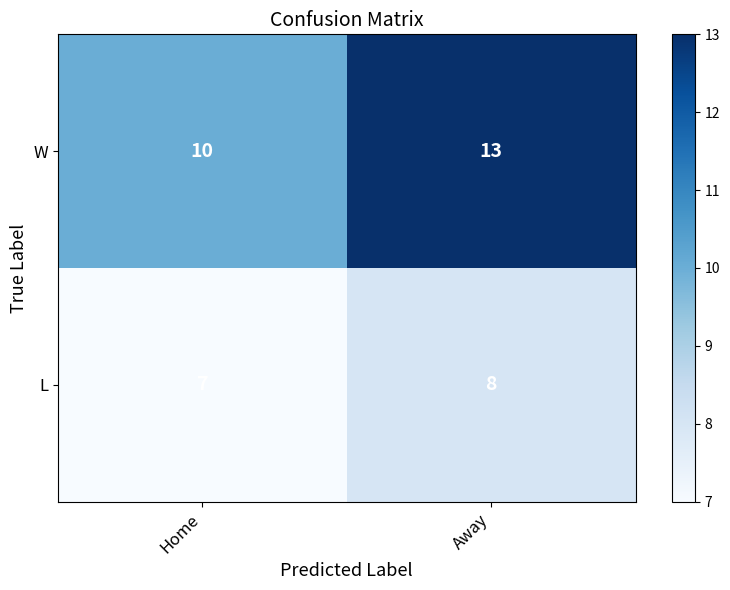

What is the smallest value displayed?

7